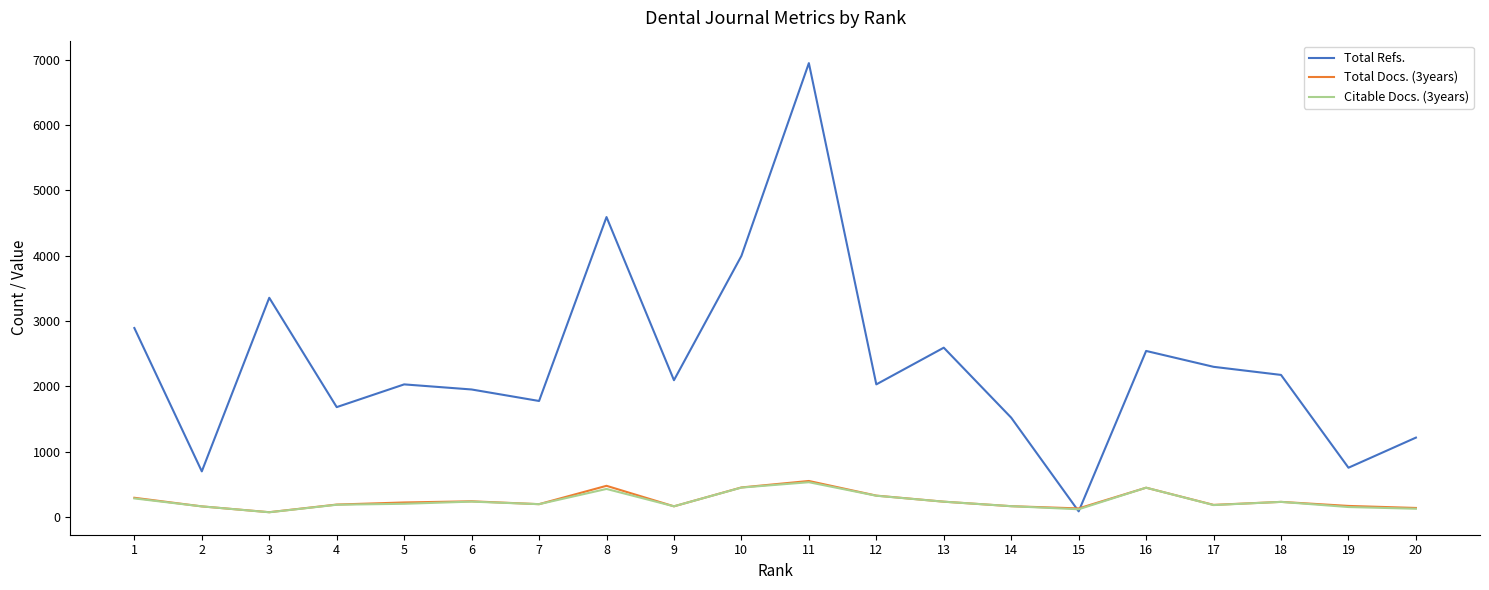

Is it true that Total Docs. (3years) equals 162 at 9?

True